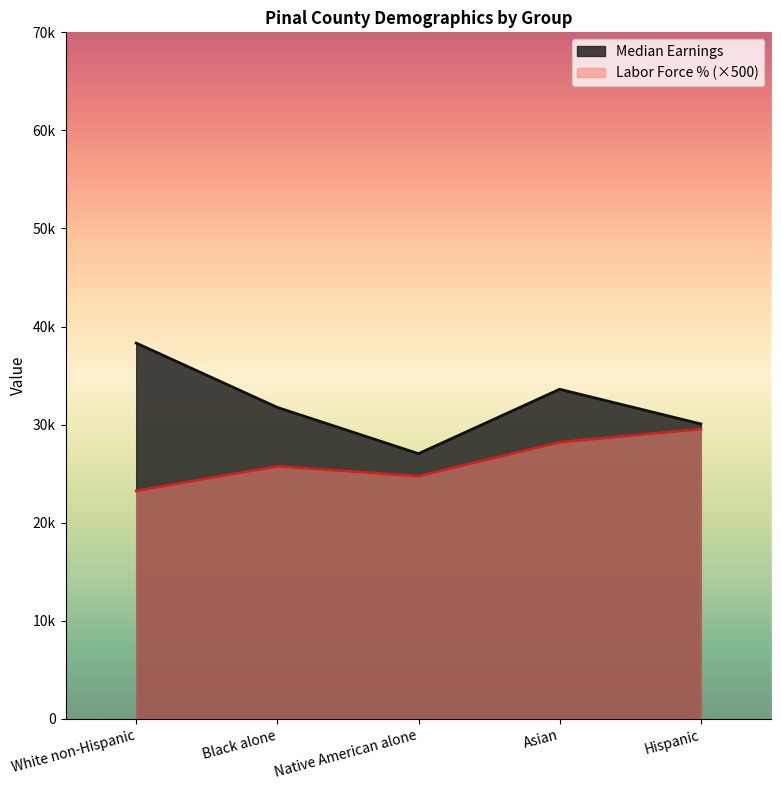

List the labels in order of Median Earnings value, largest first.

White non-Hispanic, Asian, Black alone, Hispanic, Native American alone